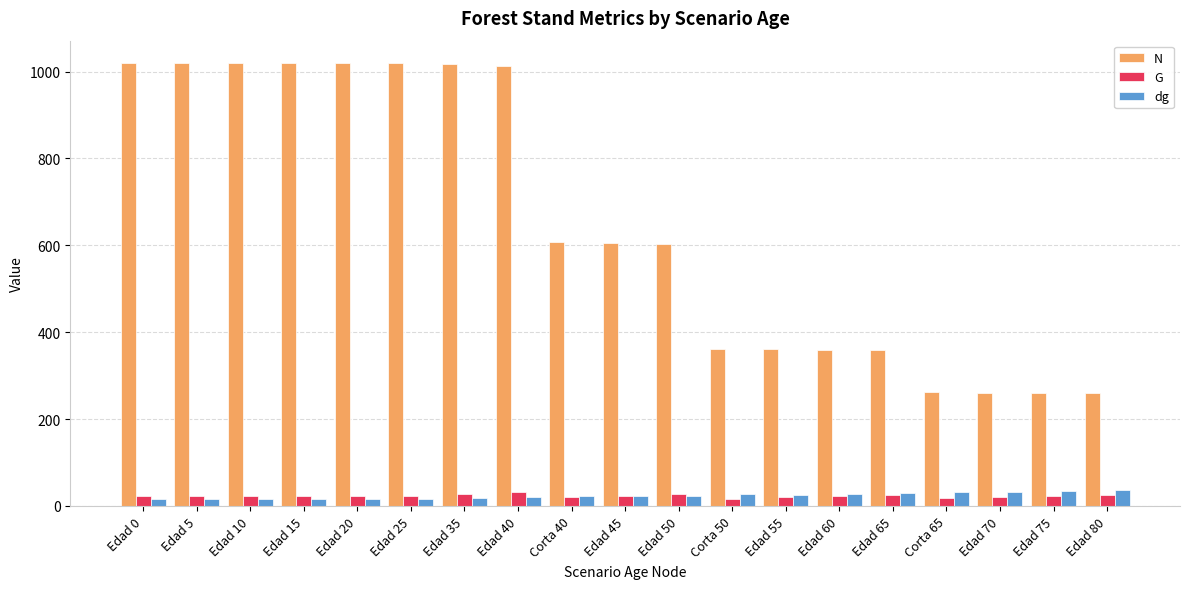

Is the value of N at Edad 40 greater than the value of dg at Corta 40?

Yes